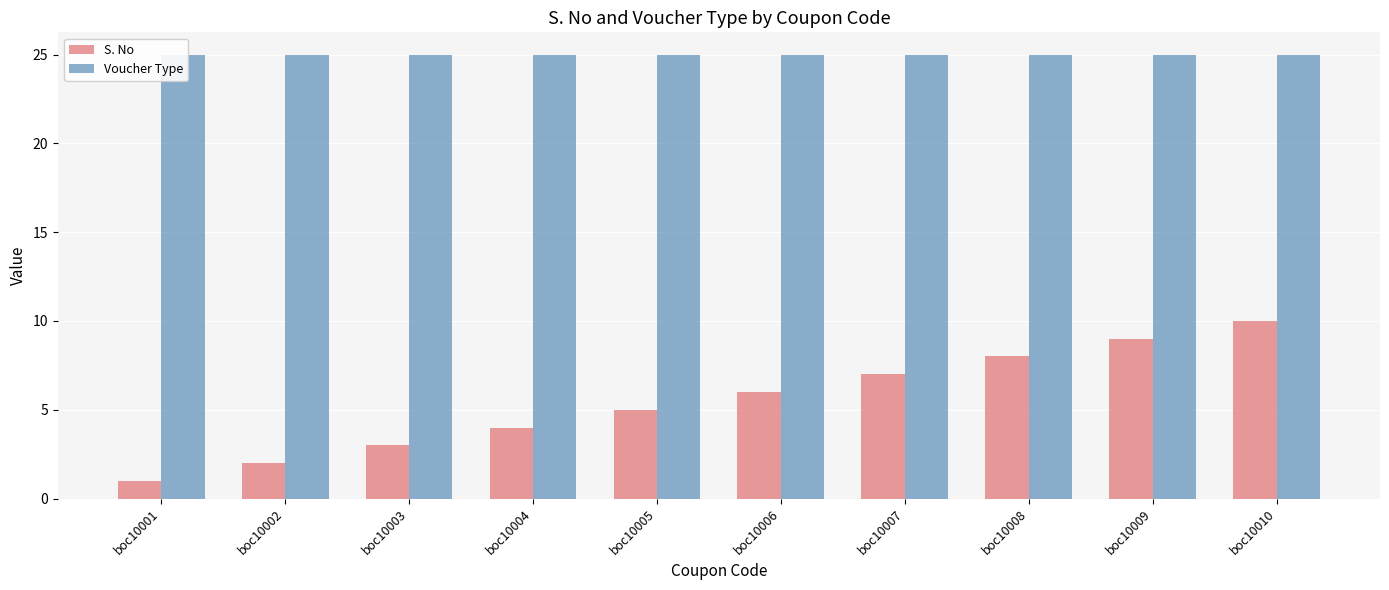

What is the value of the Voucher Type bar at the 10th from the left?

25